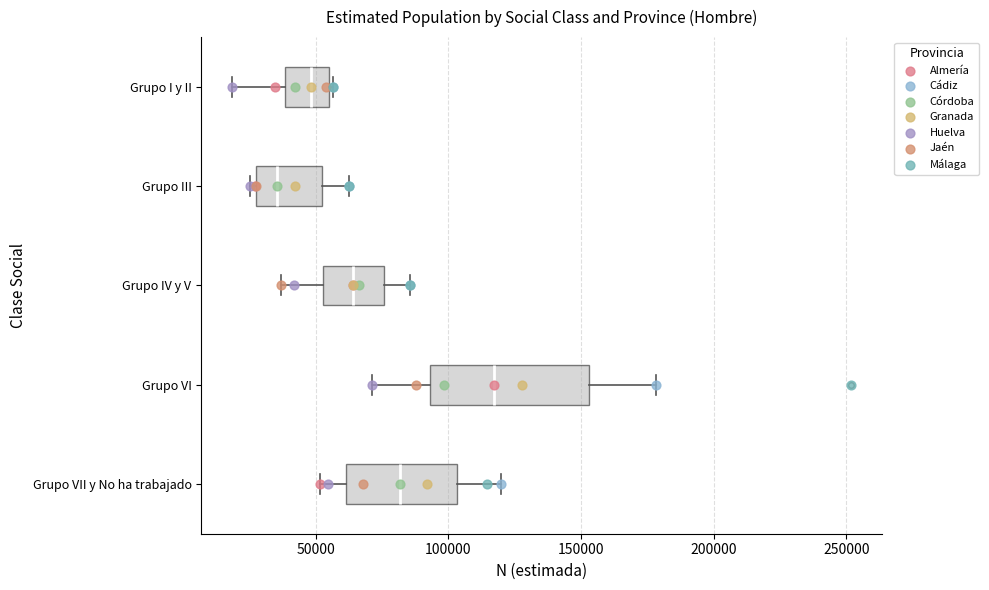

Reading bottom to top, read every box against the x-axis: the position of its median line, the range the box covers, and the ends of its whiskers. The values are not printed on the chart, so give them approximately, as read against the axis.

Grupo VII y No ha trabajado: median 80000, box 60000 to 105000, whiskers 50000 to 120000
Grupo VI: median 115000, box 95000 to 155000, whiskers 70000 to 180000
Grupo IV y V: median 65000, box 55000 to 75000, whiskers 35000 to 85000
Grupo III: median 35000, box 25000 to 50000, whiskers 25000 (just left of the box's left edge) to 65000
Grupo I y II: median 50000, box 40000 to 55000, whiskers 20000 to 55000